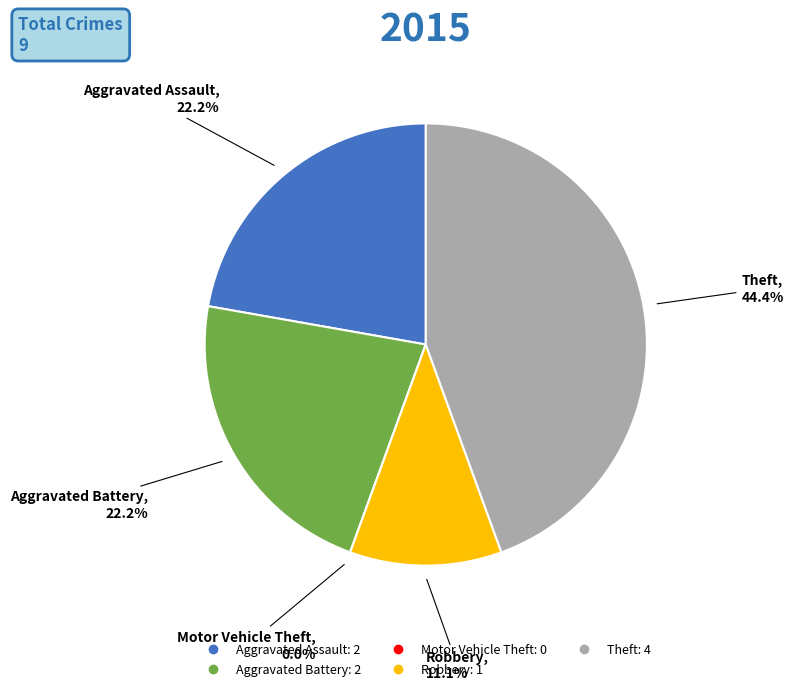

To the nearest percent, what is the average slice percentage?

20%